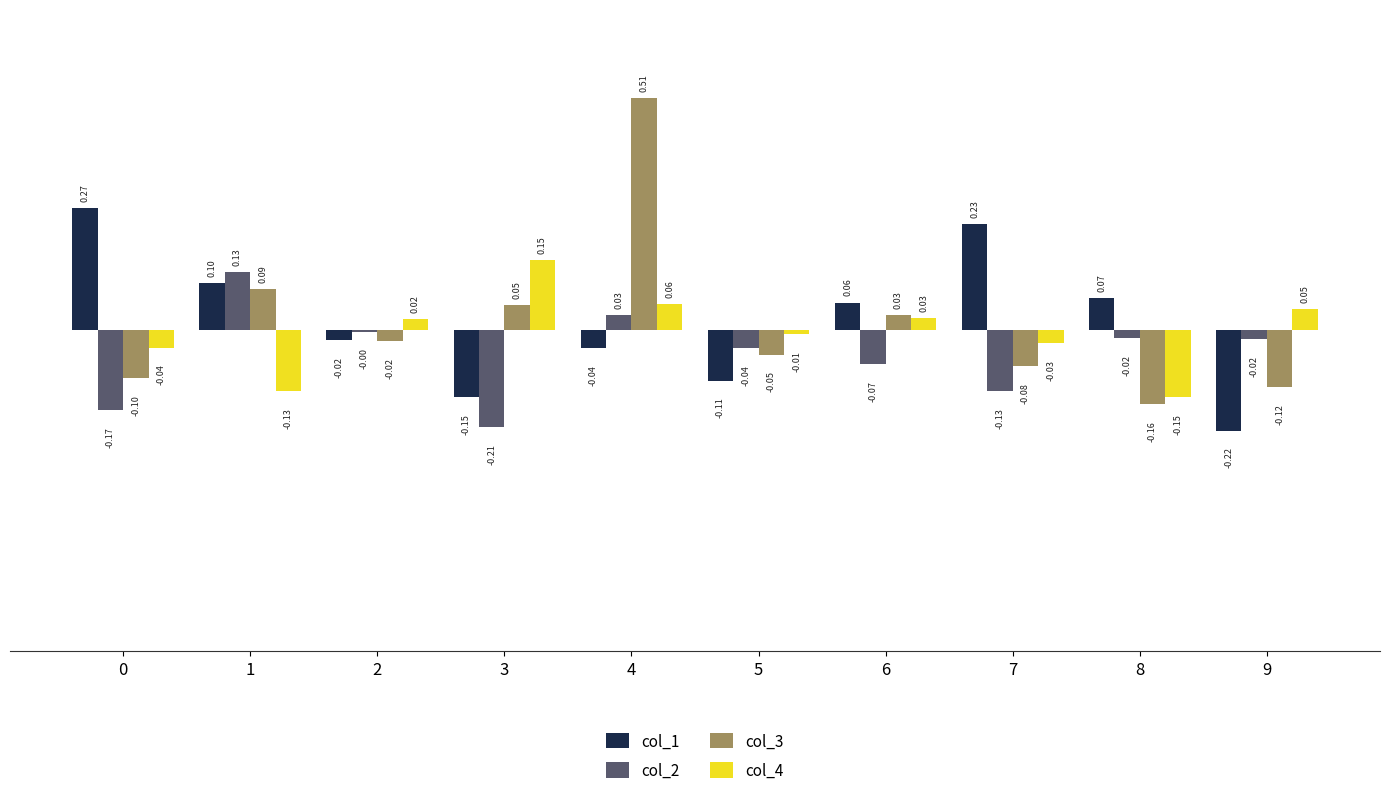

How many groups of bars are there?

10